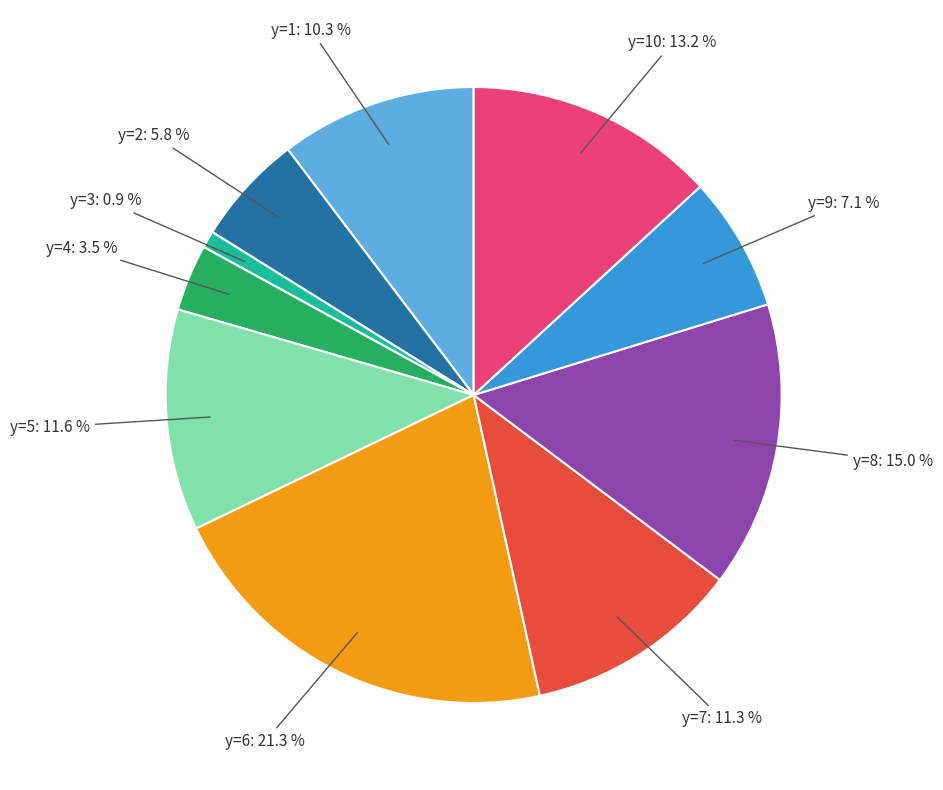

To the nearest percent, what is the average slice percentage?

10%